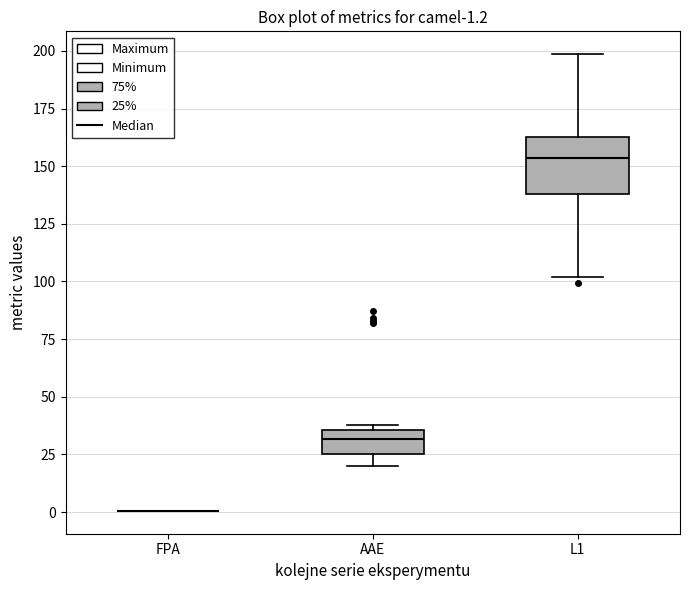

Comparing the boxes themselves (not the whiskers), which one is the tallest?

L1